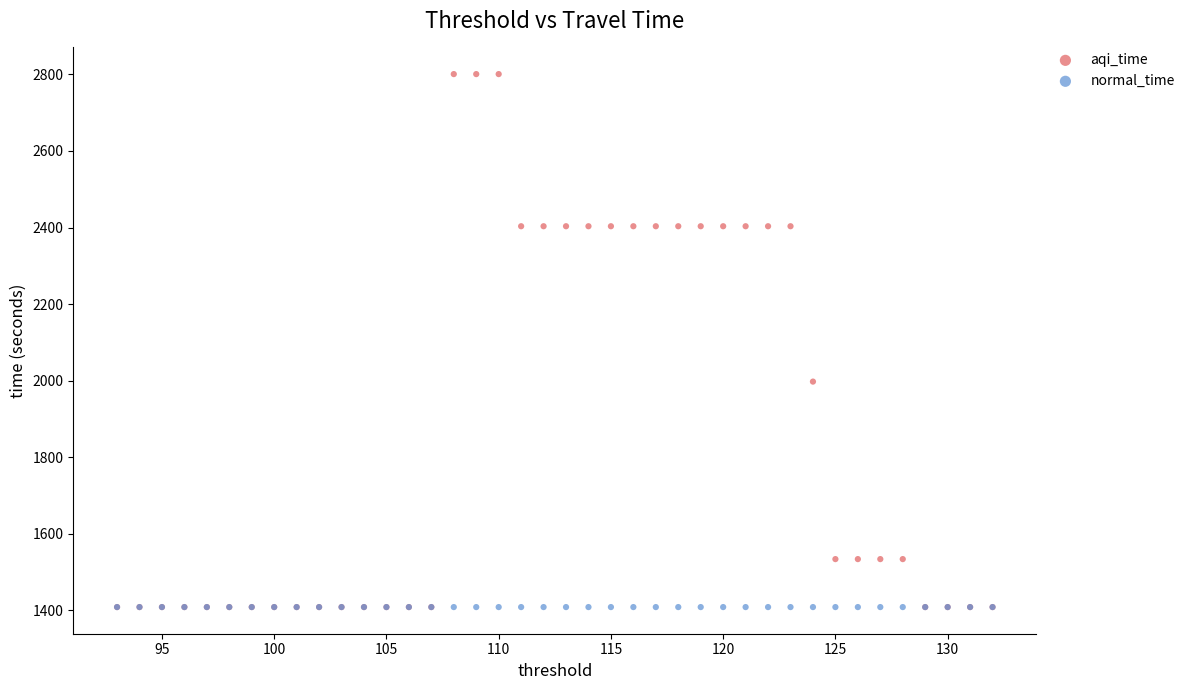

Across all series, what Y value is closest to 2104?

1997.6